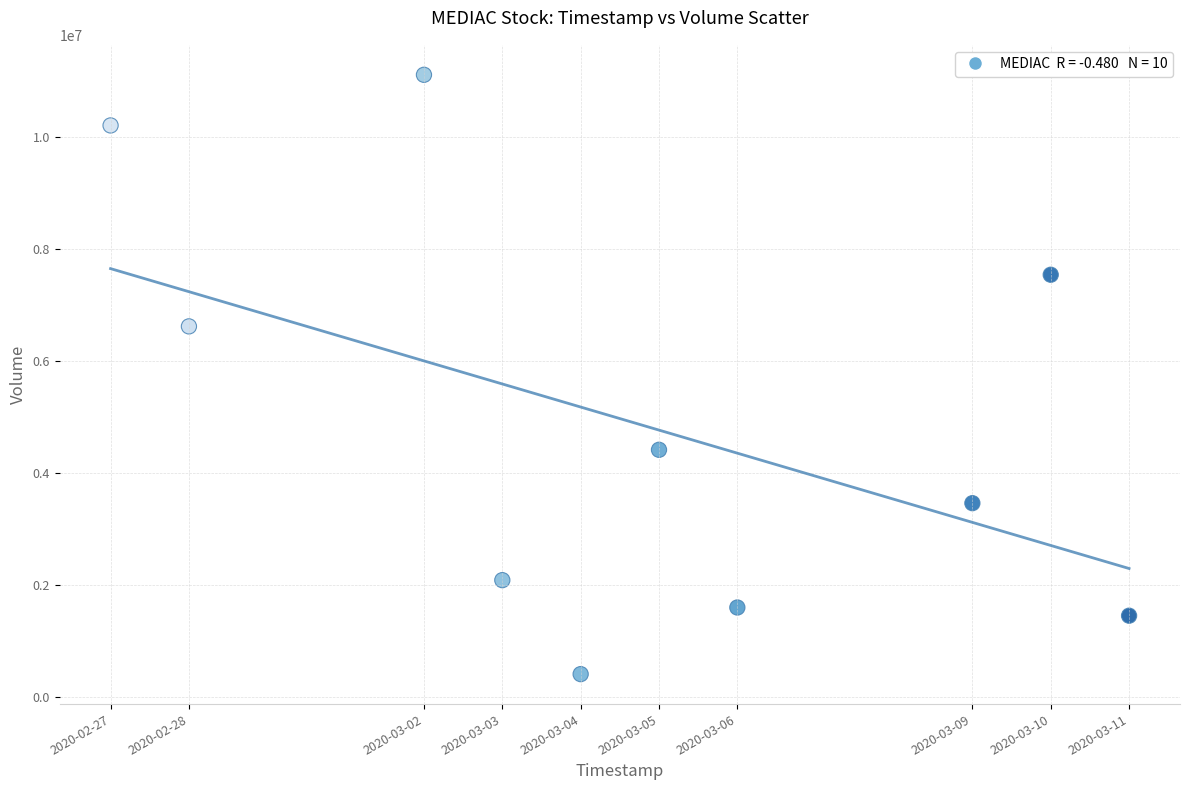

What is the range of X values (max minus min)?

1123200